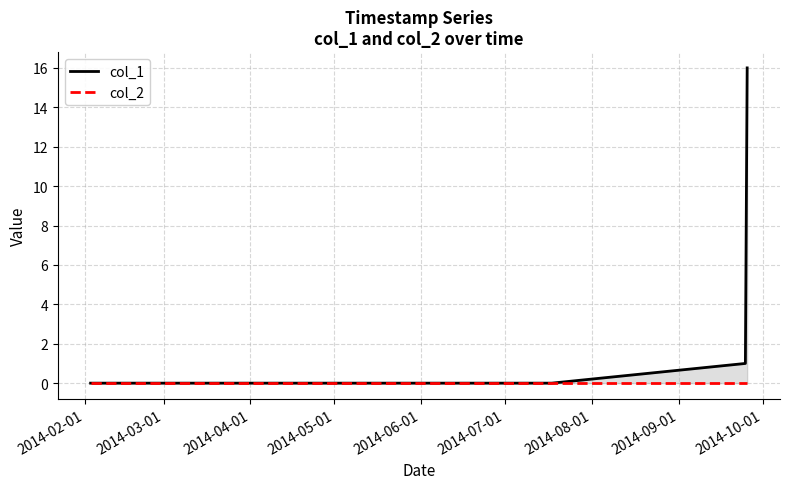

Does the chart display data point markers on the line(s)?

No